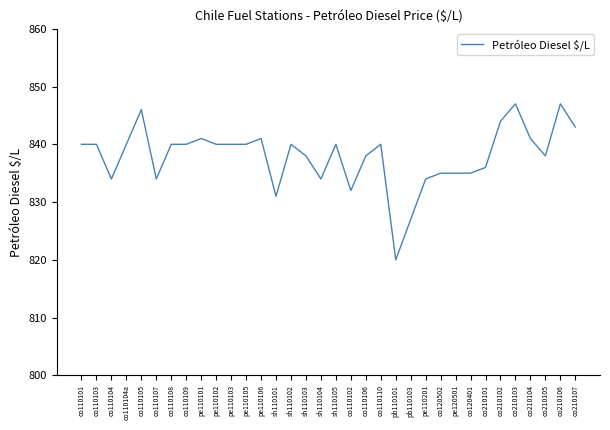

What position from the right is sh110104?

18